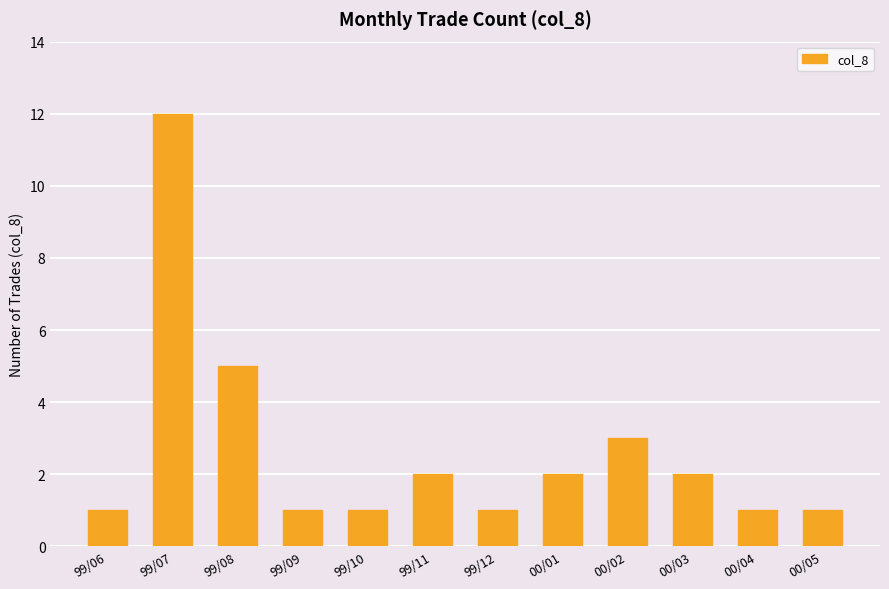

What position from the left is 00/04?

11